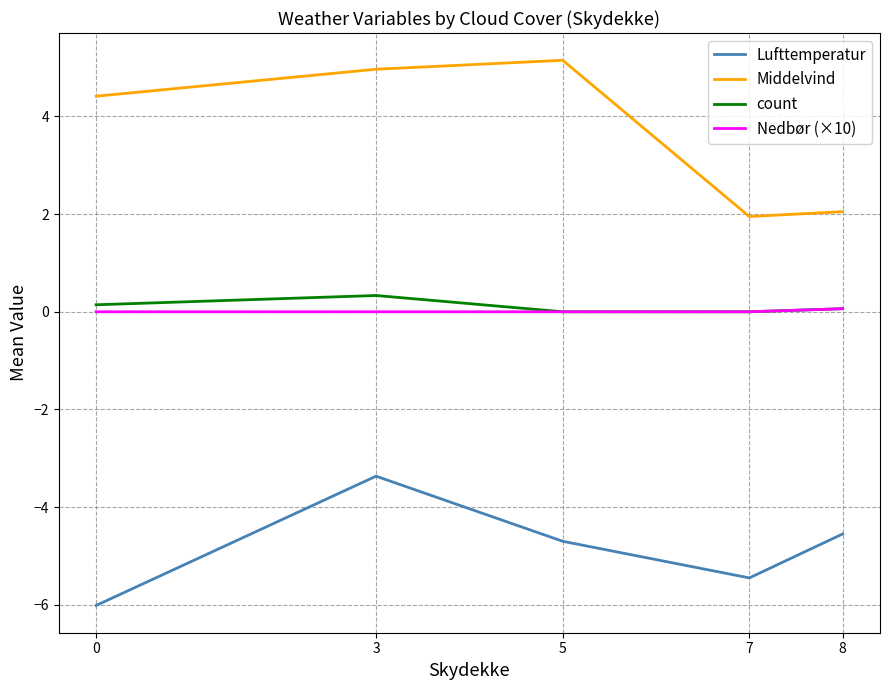

How many categories are shown in the chart?

5